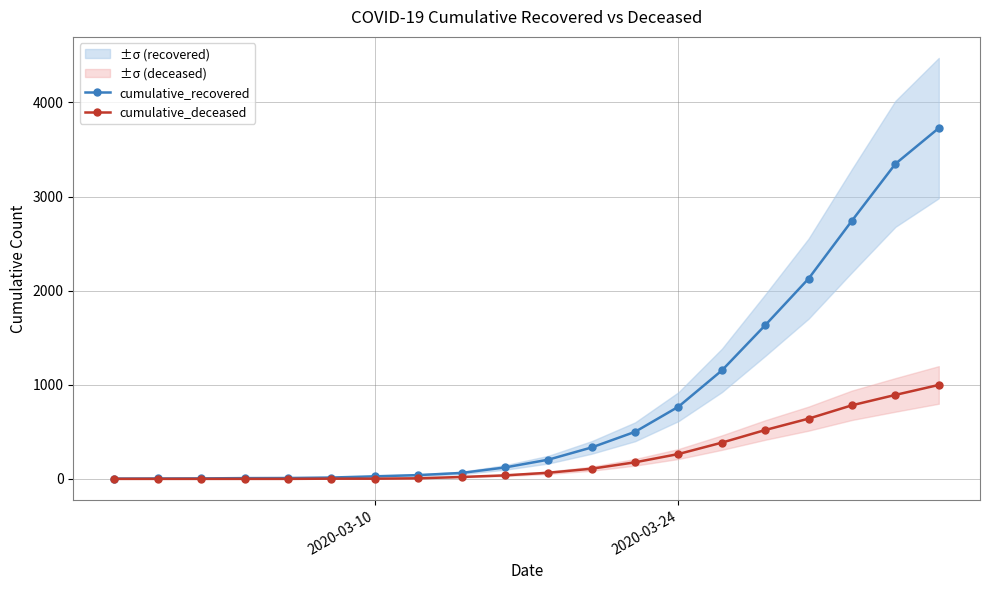

What is the maximum value for cumulative_recovered?

3727